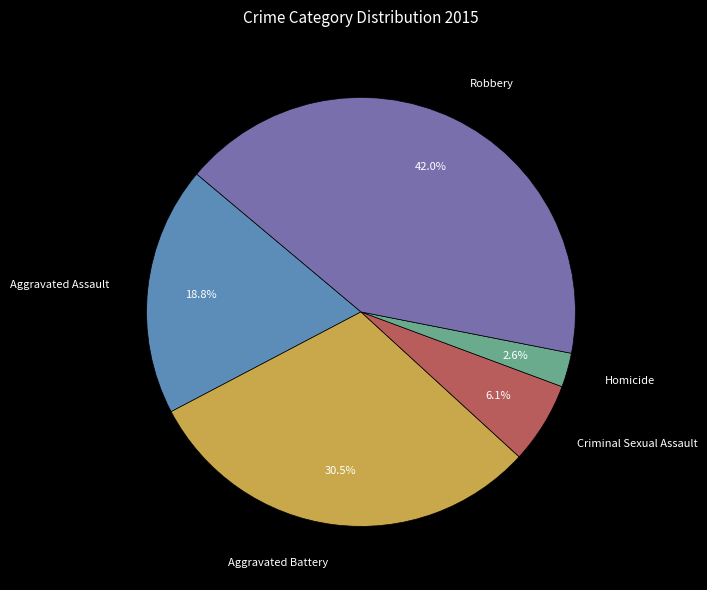

Approximately how many times larger is the value at Criminal Sexual Assault compared to Aggravated Assault?

0.3